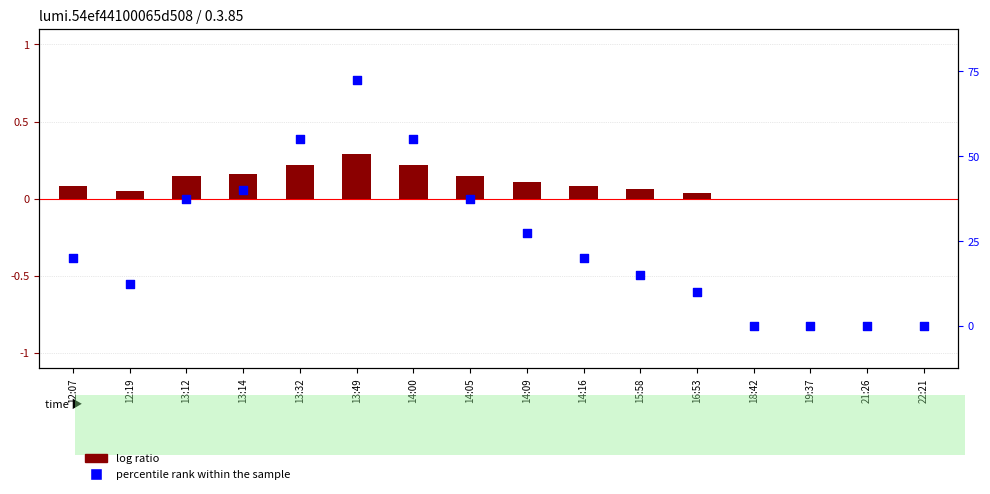

Which series contains the highest Y value?

percentile rank within the sample